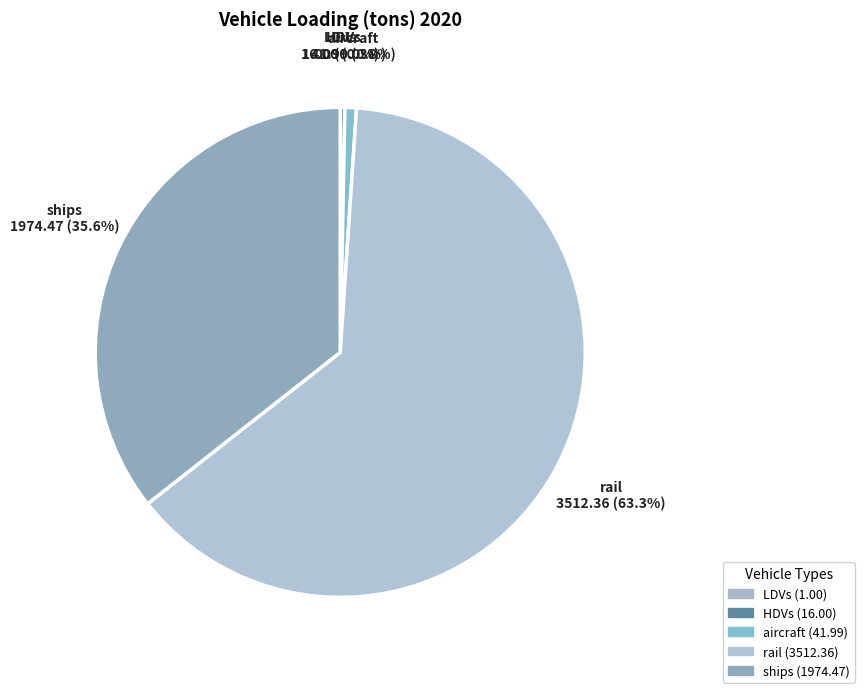

Between aircraft and ships, which is larger?

ships